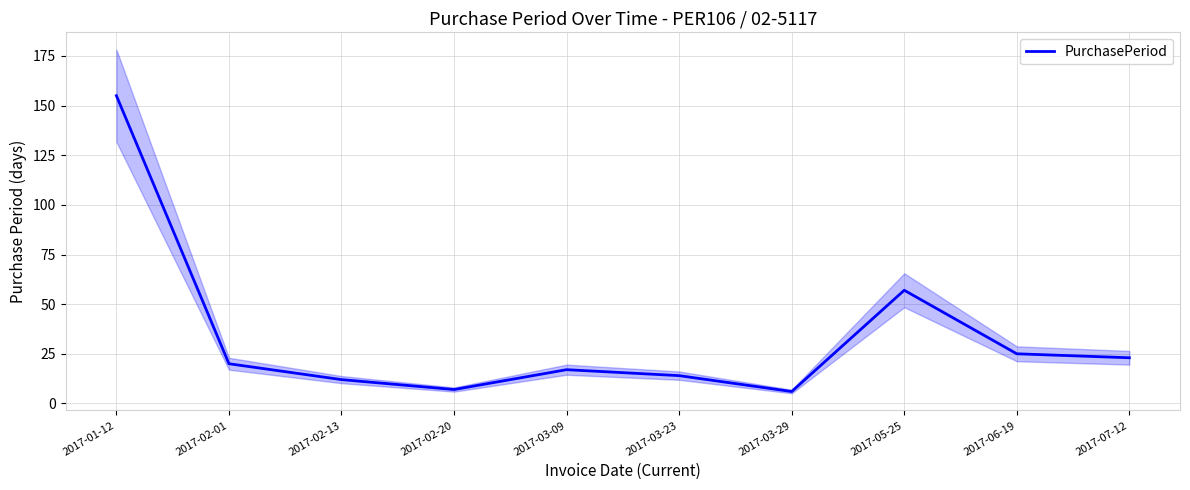

At which category does the data reach its first local peak?

2017-03-09